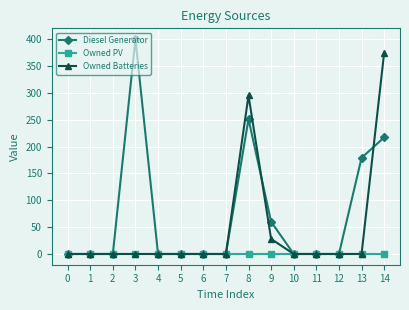

Rank the series at 14 from lowest to highest value.

Owned PV, Diesel Generator, Owned Batteries